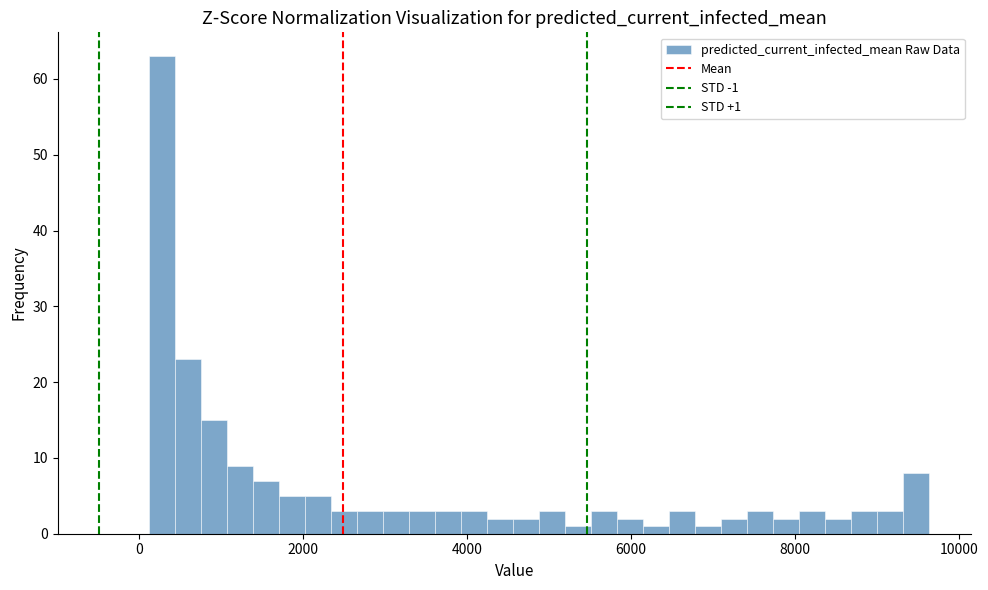

Read against the x-axis, roughly where is the centre of the tallest bar?

200